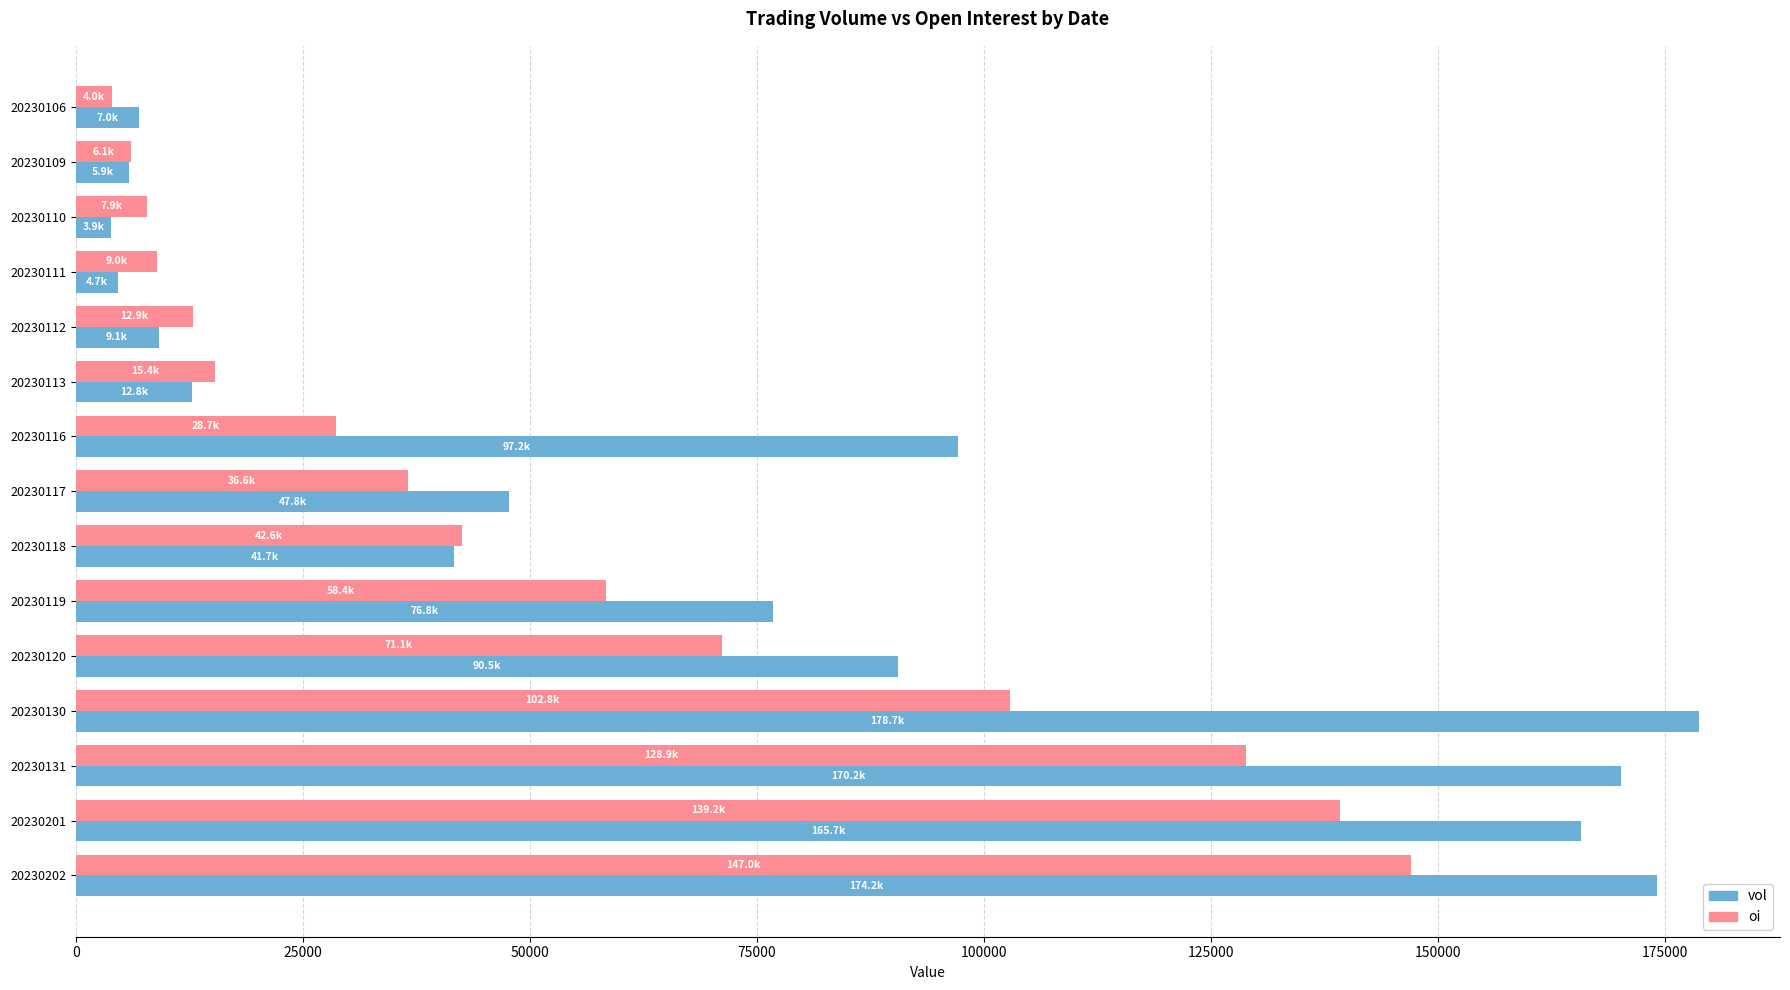

List the series in order of their overall mean, lowest first.

oi, vol